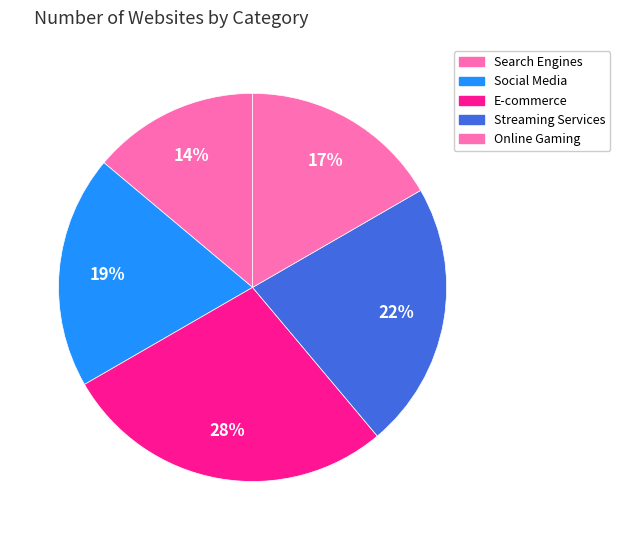

How many segments does this pie chart have?

5